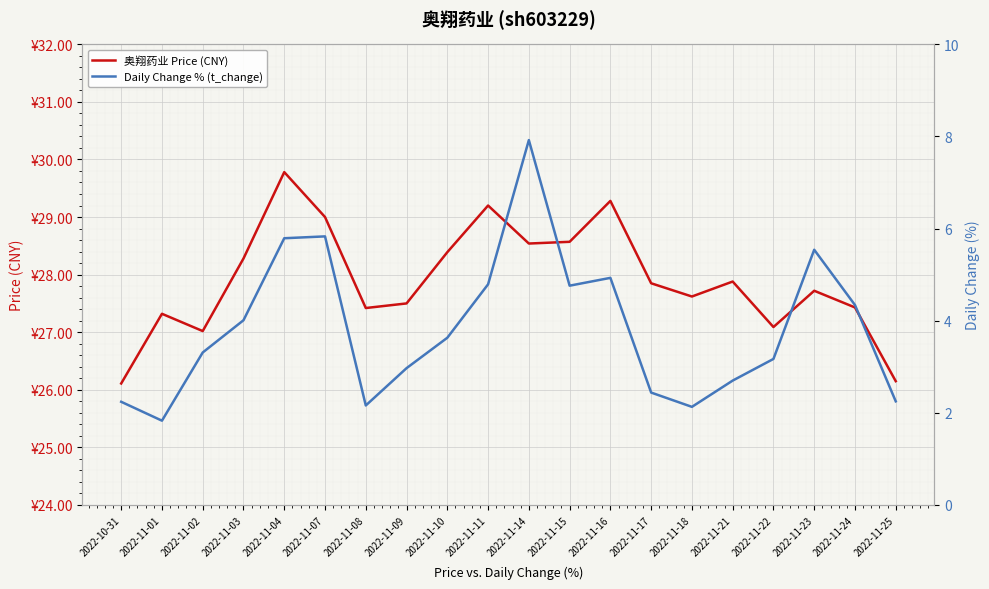

At which label does Daily Change % (t_change) first exceed 3?

2022-11-02